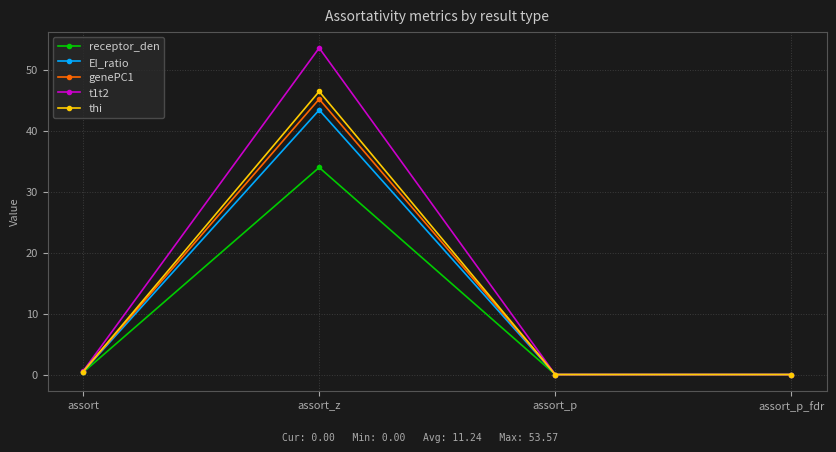

Which label corresponds to the largest value in the chart?

assort_z